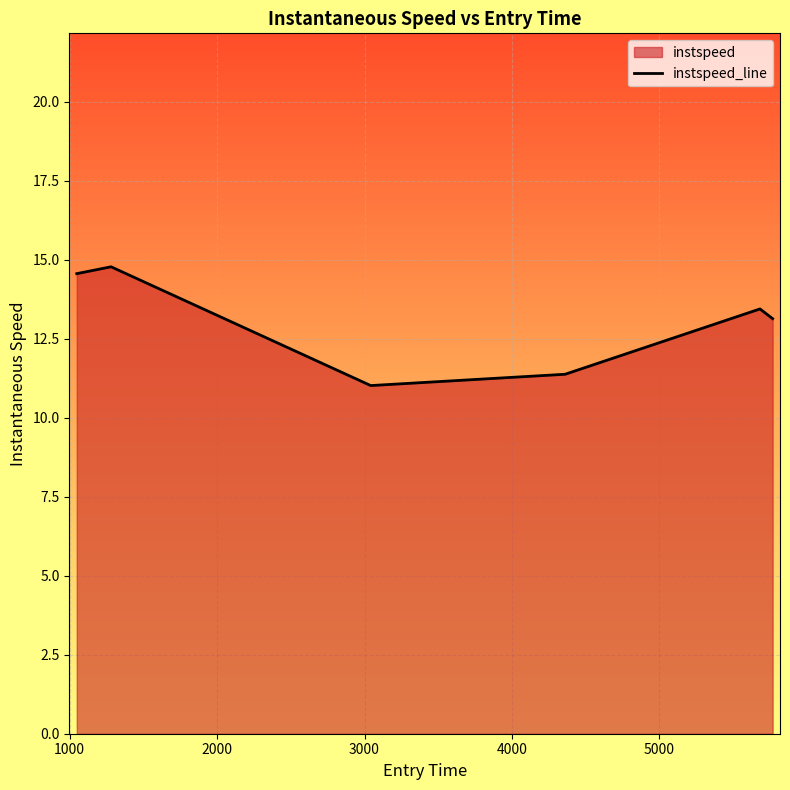

What is the smallest value displayed?

11.0